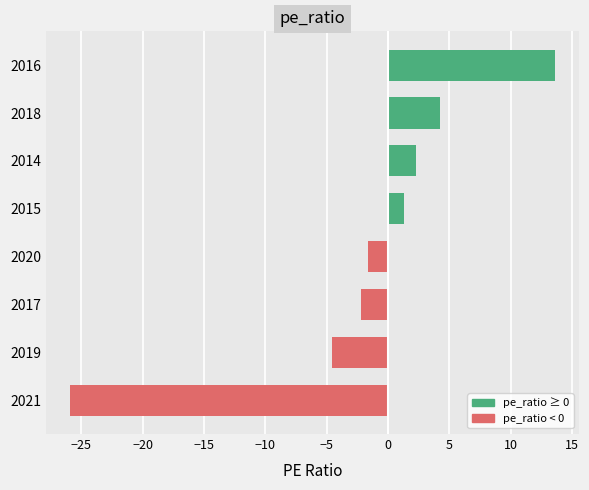

Reading top to bottom, extract all data points from this chart.

2016=13.6	2018=4.2	2014=2.3	2015=1.3	2020=-1.6	2017=-2.2	2019=-4.6	2021=-25.9